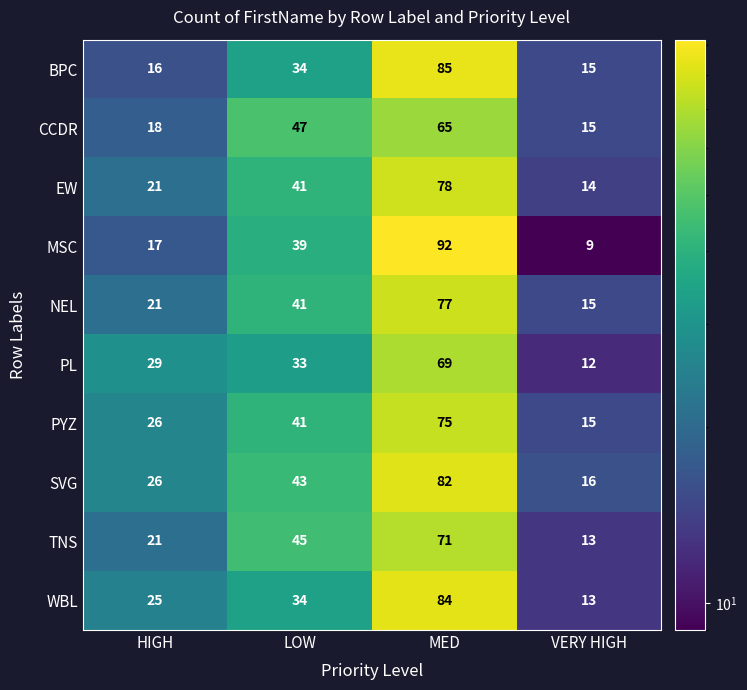

At which label is NEL closest to 46?

LOW